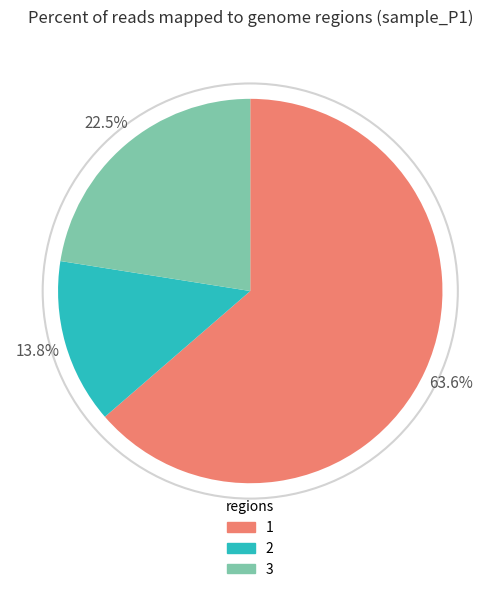

Which slice is the smallest?

2